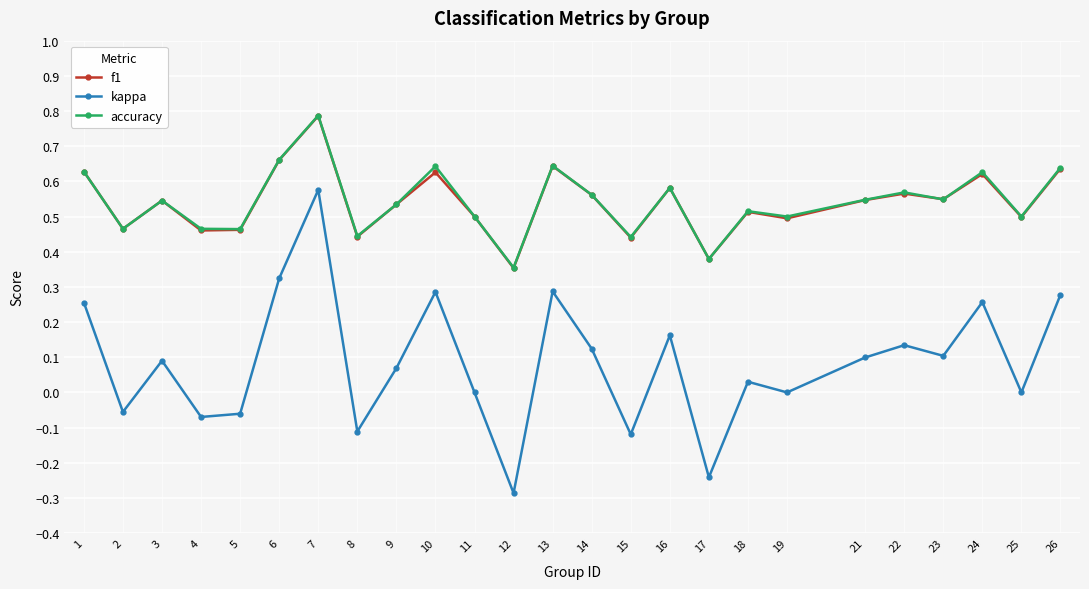

Is it true that f1 equals 0.3 at 9?

False